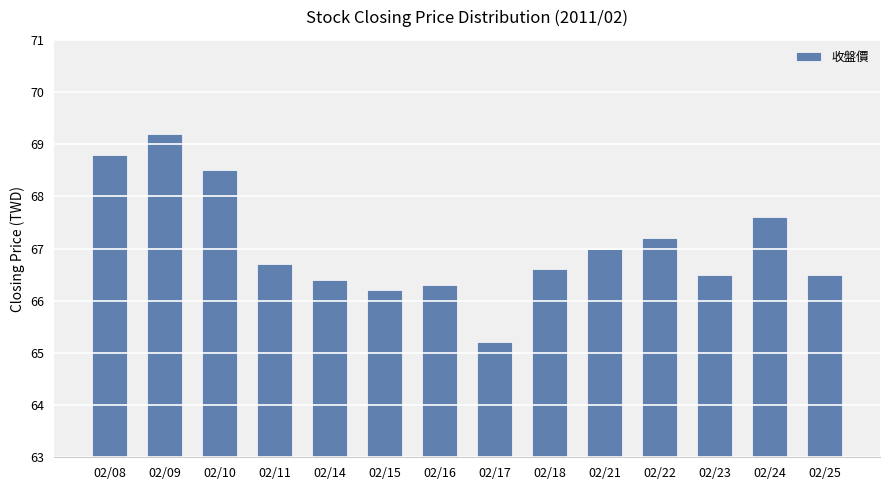

The chart shows a value of 66.7 at 02/11. True or false?

True